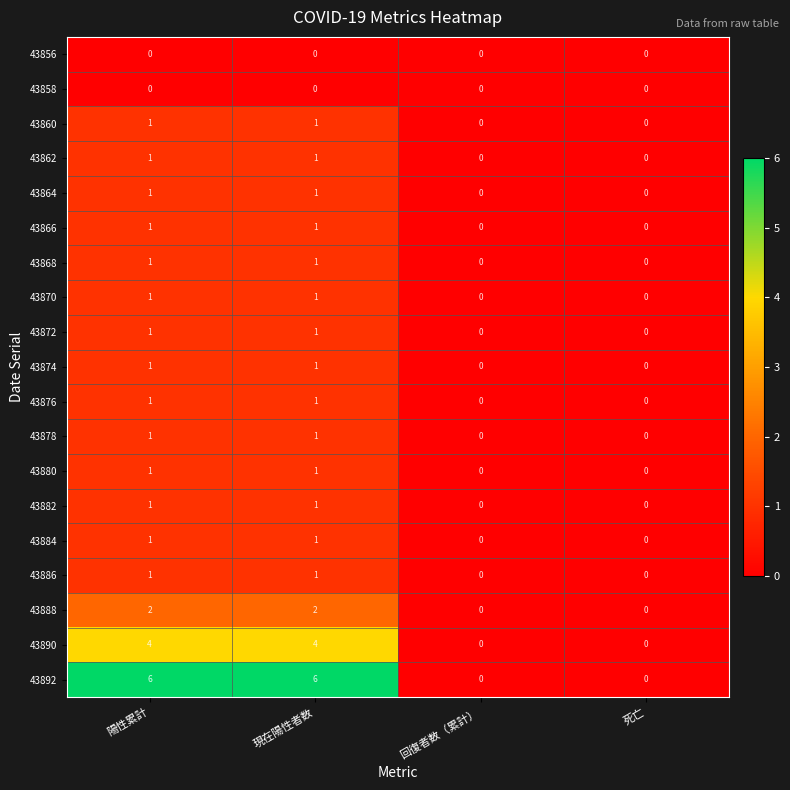

True or false: 43886 has a value of 2 at 現在陽性者数.

False